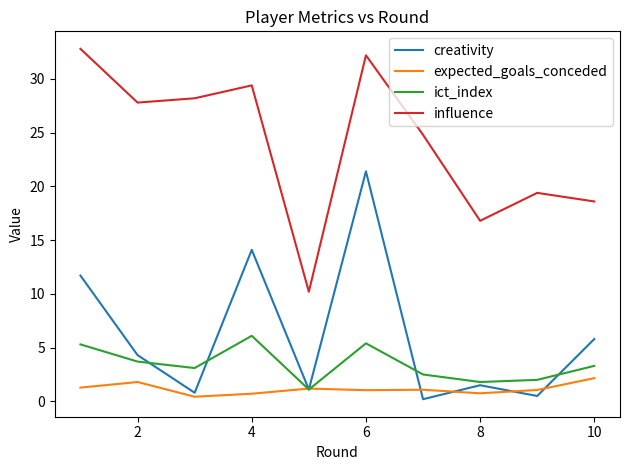

What is the greatest value displayed?

32.8